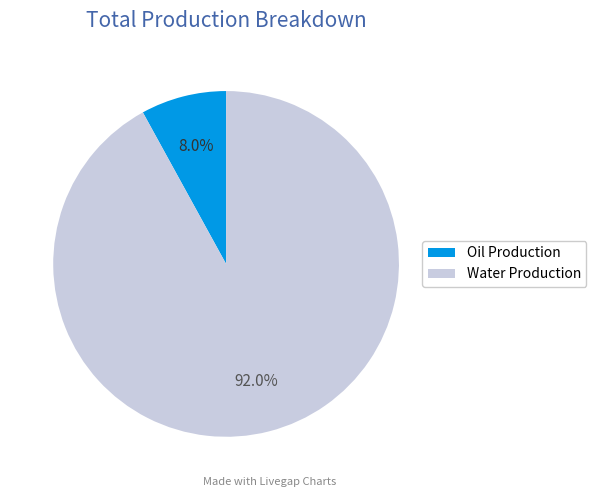

Count the number of slices in the pie.

2